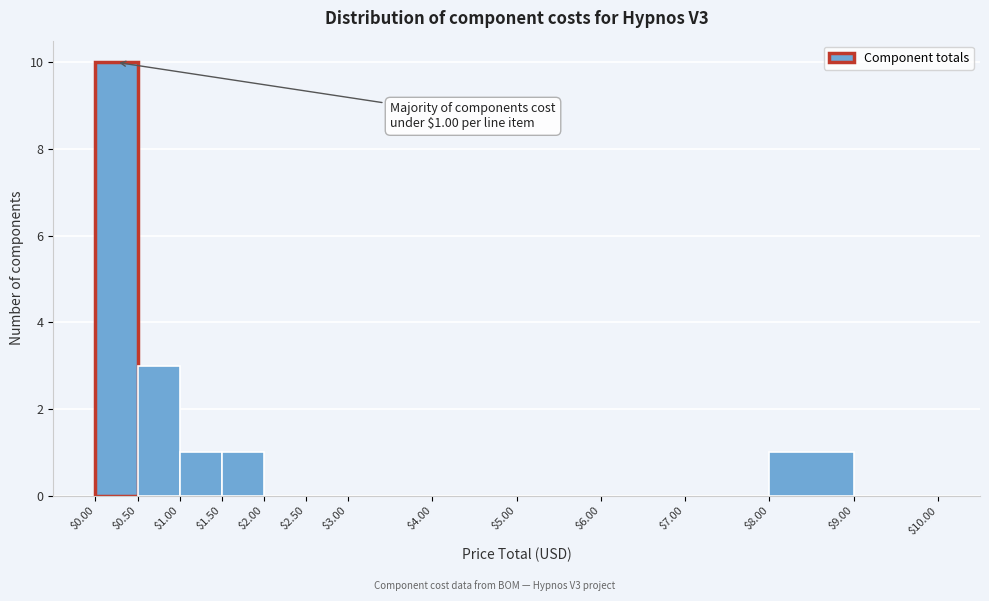

Over which range of the x-axis is the bar tallest?

$0.00 to $0.50